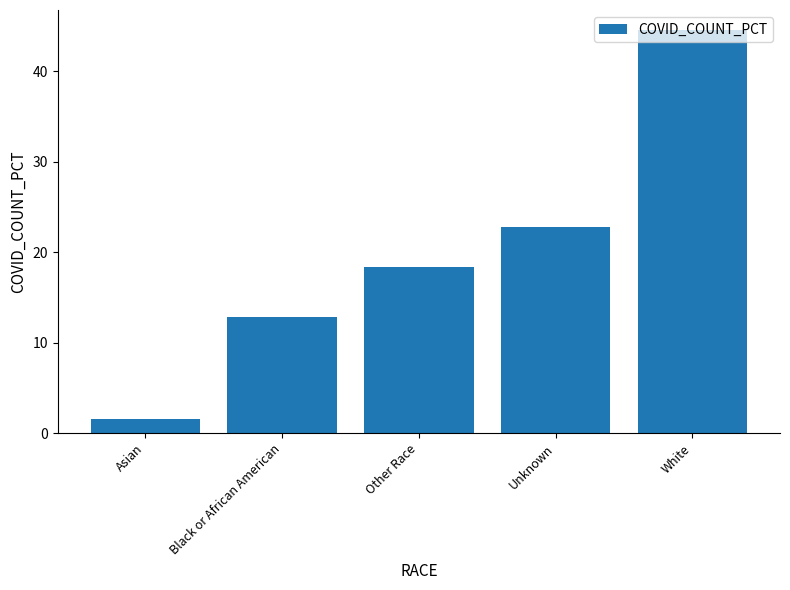

Which has a higher value, Unknown or Asian?

Unknown